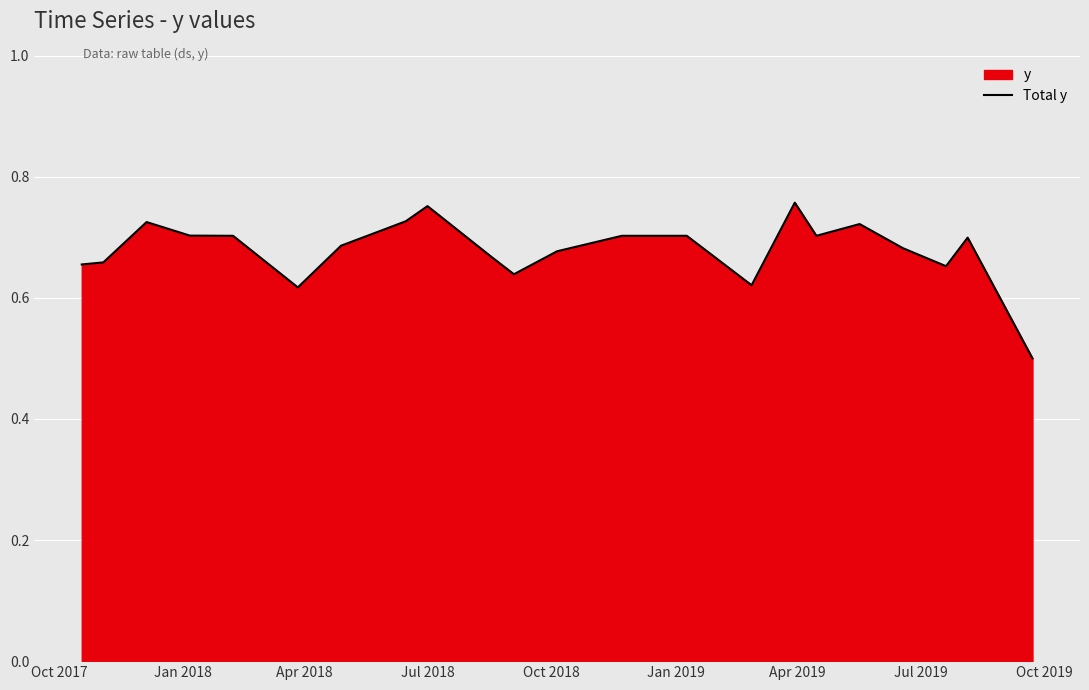

What is the minimum value shown in the chart?

0.5